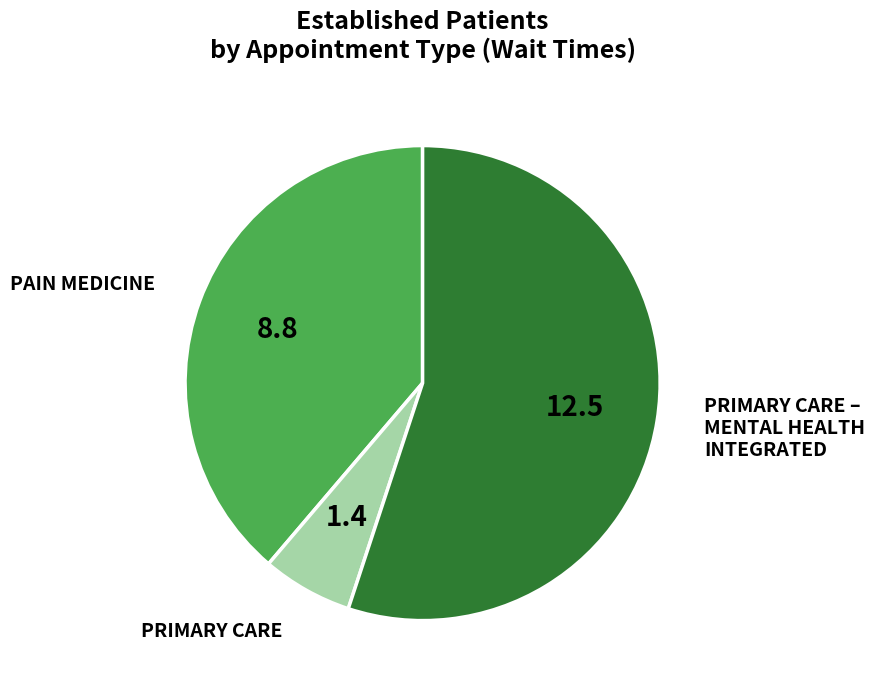

Does any single category account for the majority?

Yes